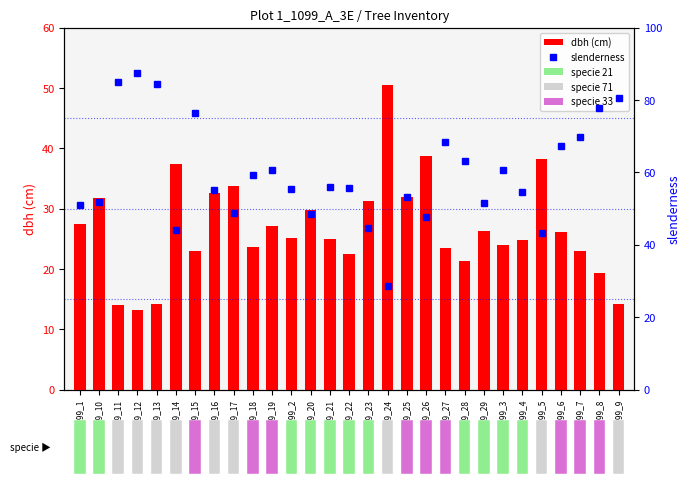

What are all the series names shown in the legend?

dbh (cm), slenderness